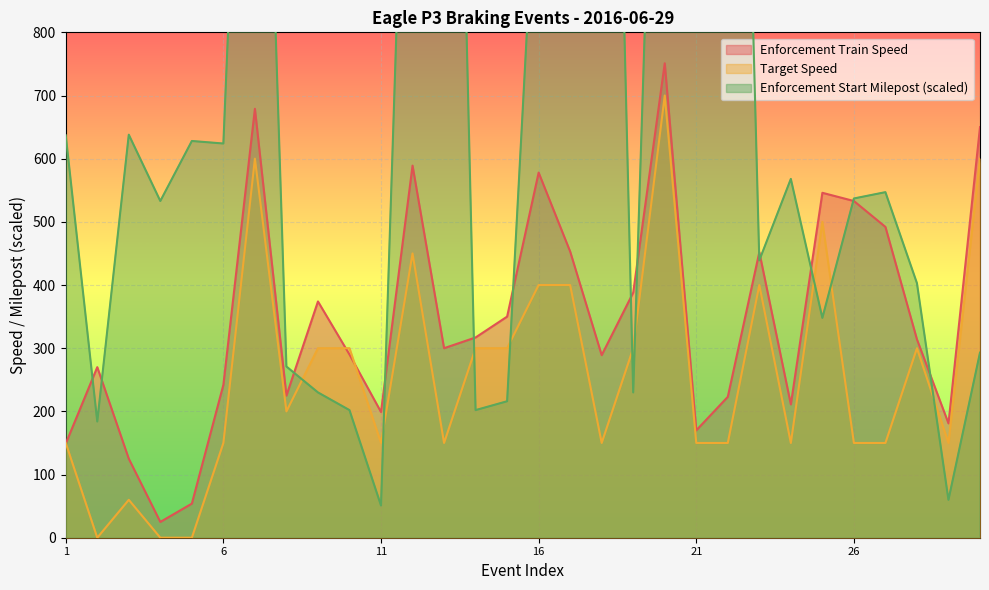

What is the value of the Enforcement Train Speed point at the 26th from the left?

533